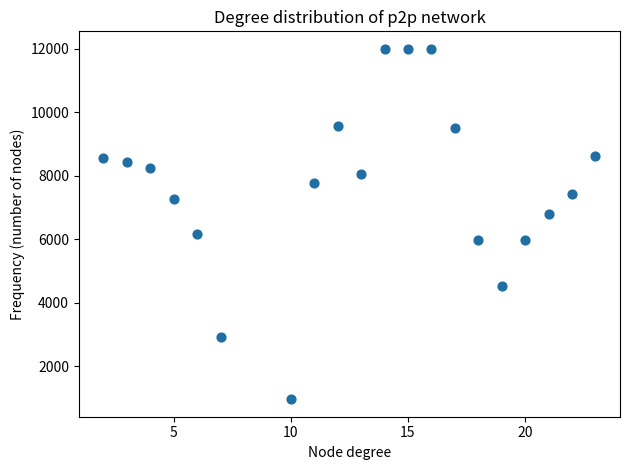

What is the range of Y values (max minus min)?

11044.3